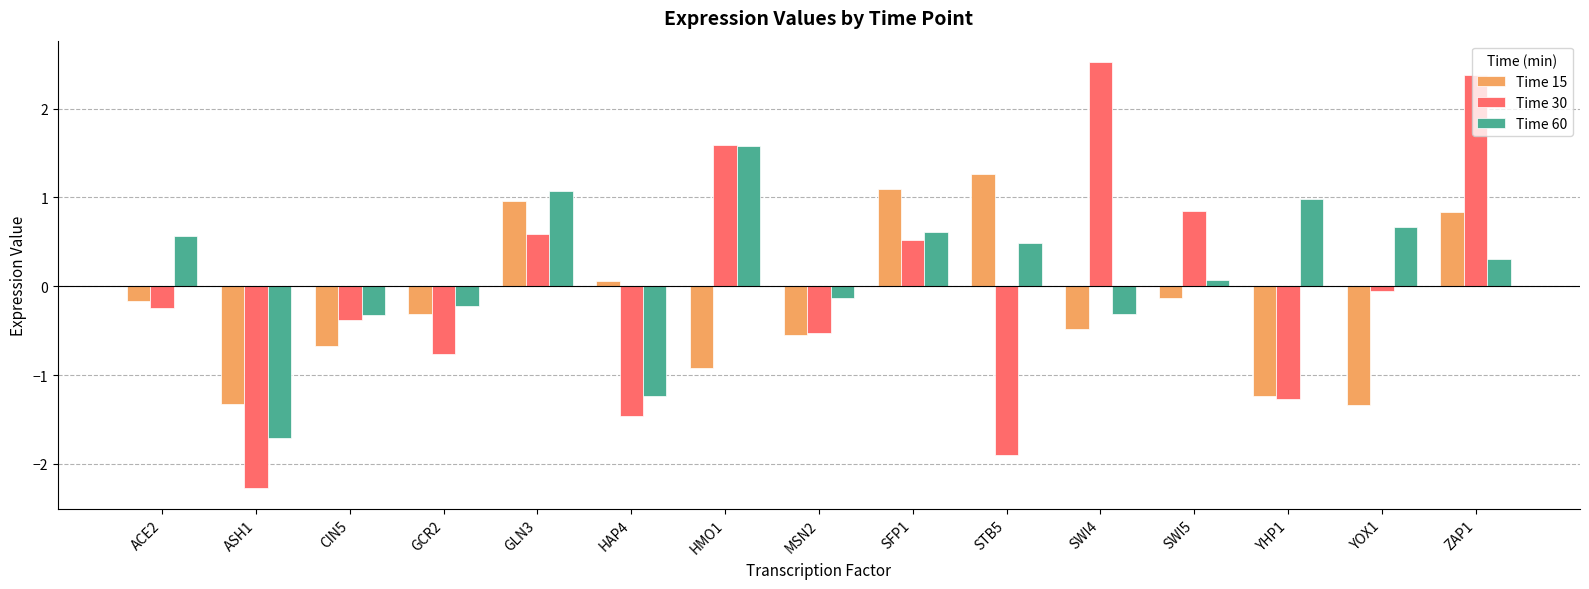

What is the value of the Time 30 bar at the 13th from the left?

-1.3